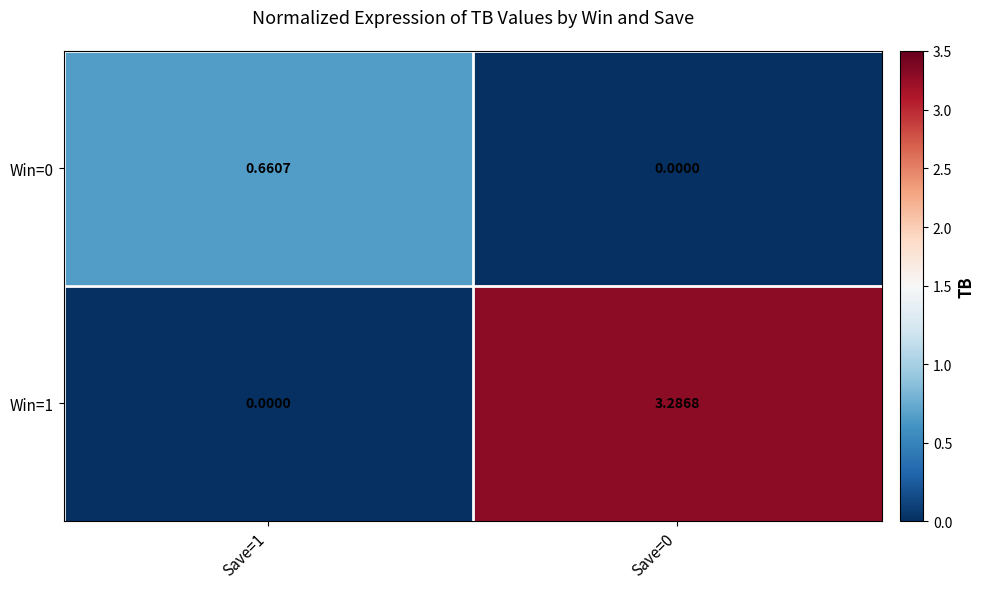

Is the value of Win=1 at Save=1 greater than the value of Win=0 at Save=1?

No